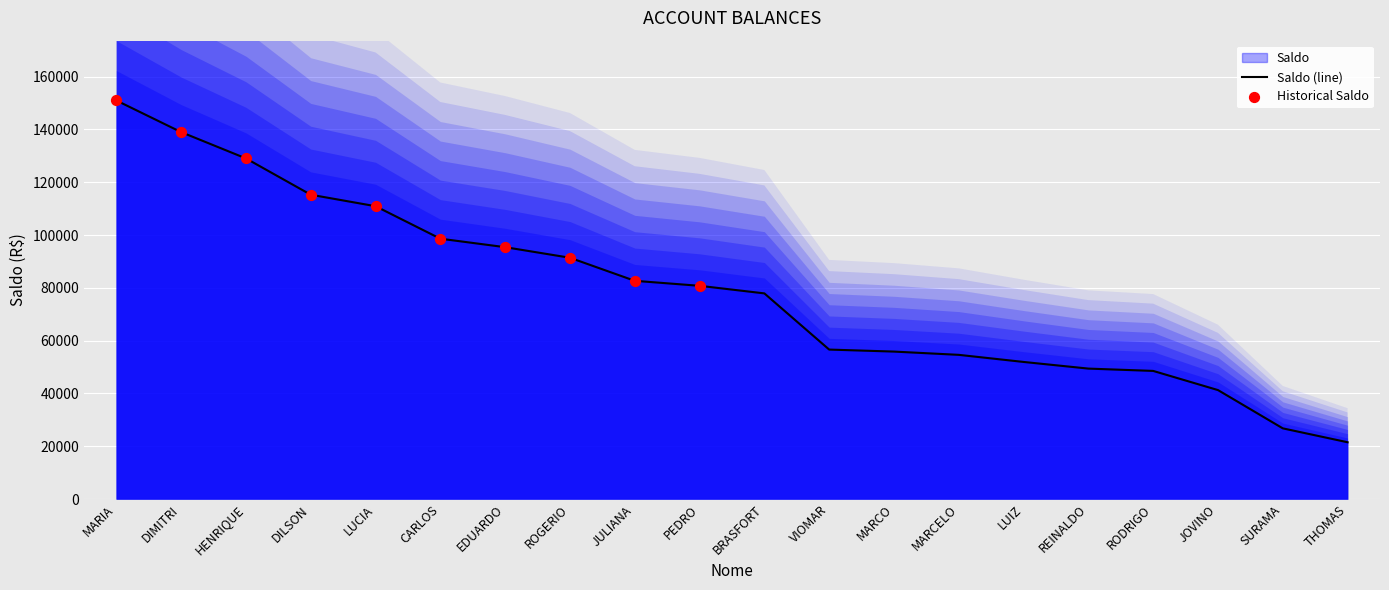

What is the ratio of the value at BRASFORT to the value at VIOMAR?

1.4